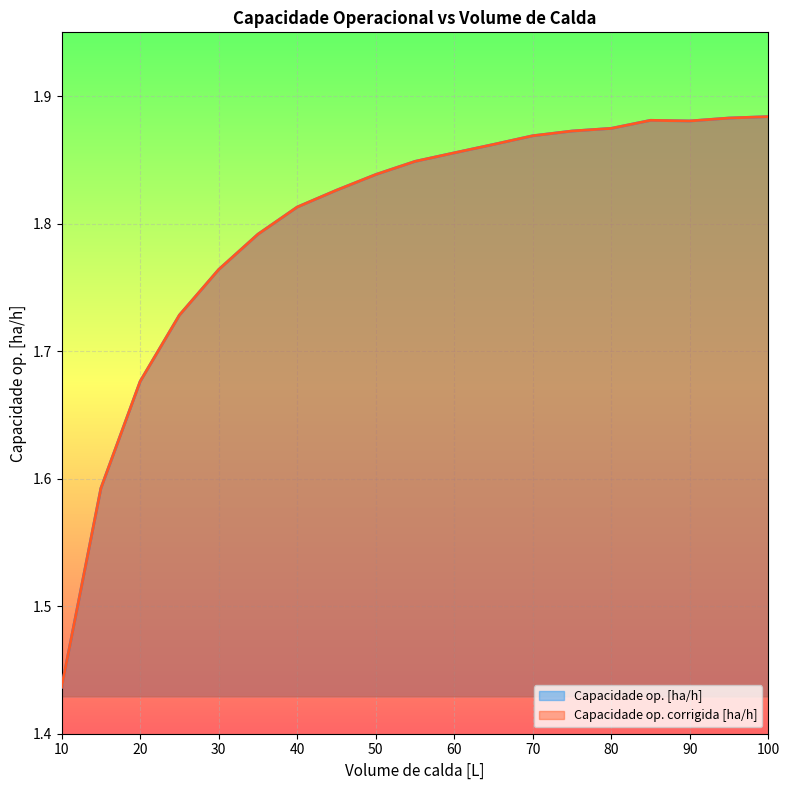

At 25, list the series in order from smallest to largest.

Capacidade op. [ha/h], Capacidade op. corrigida [ha/h]